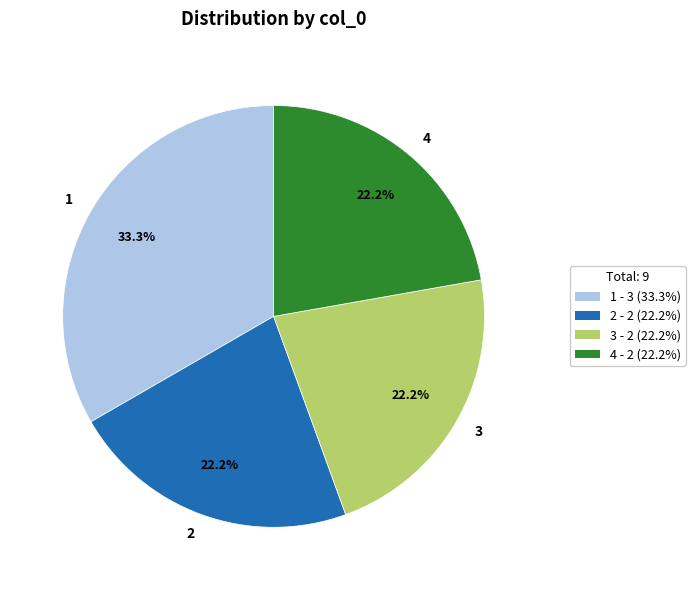

The 1 slice represents 22% of the pie. True or false?

False